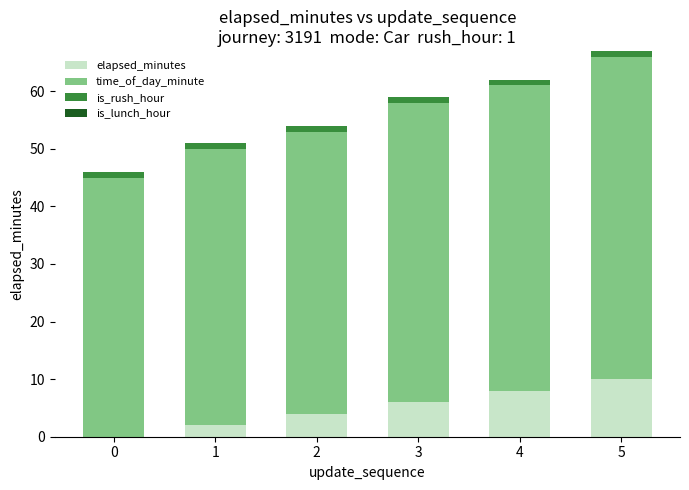

Which category has the highest value in the elapsed_minutes series?

5